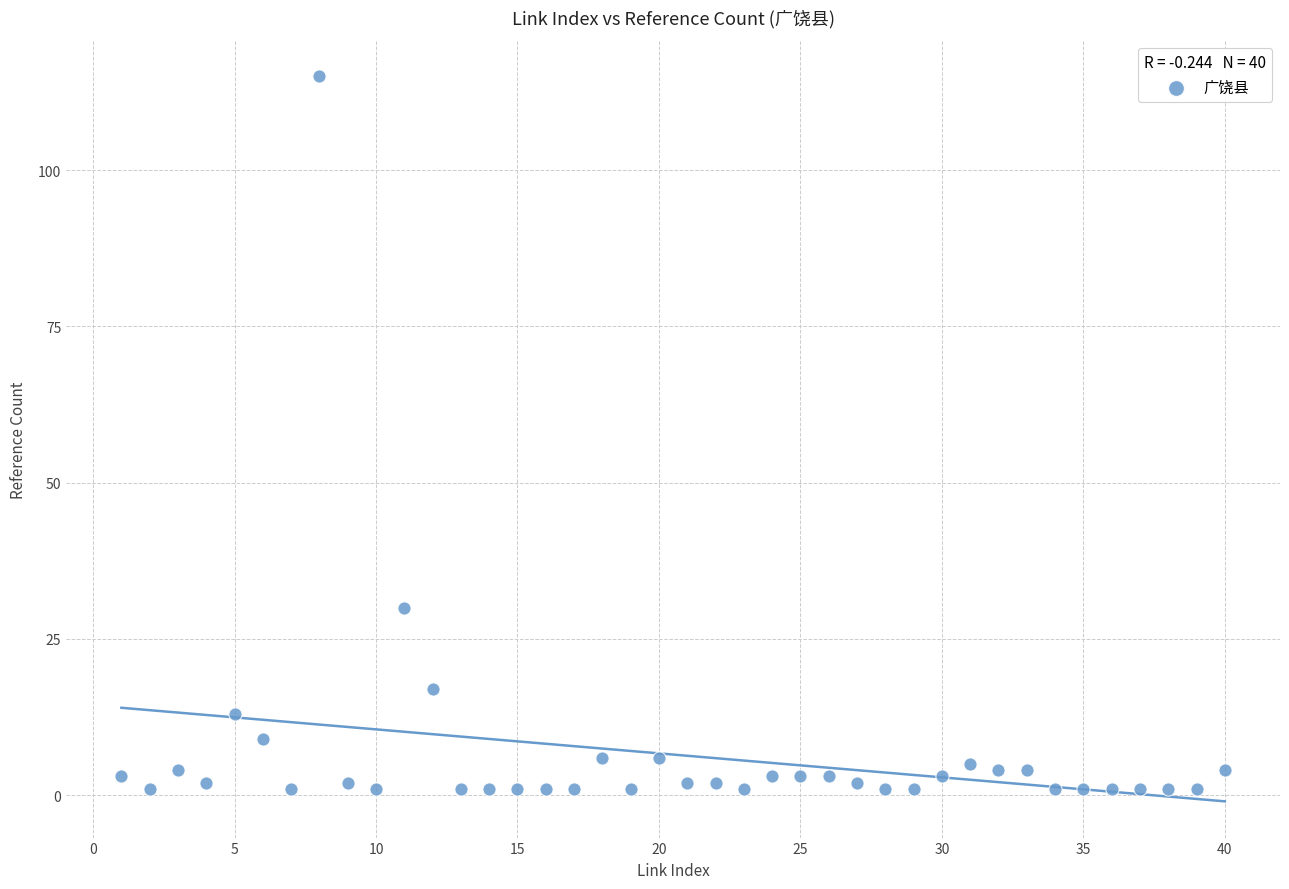

What is the range of Y values (max minus min)?

114